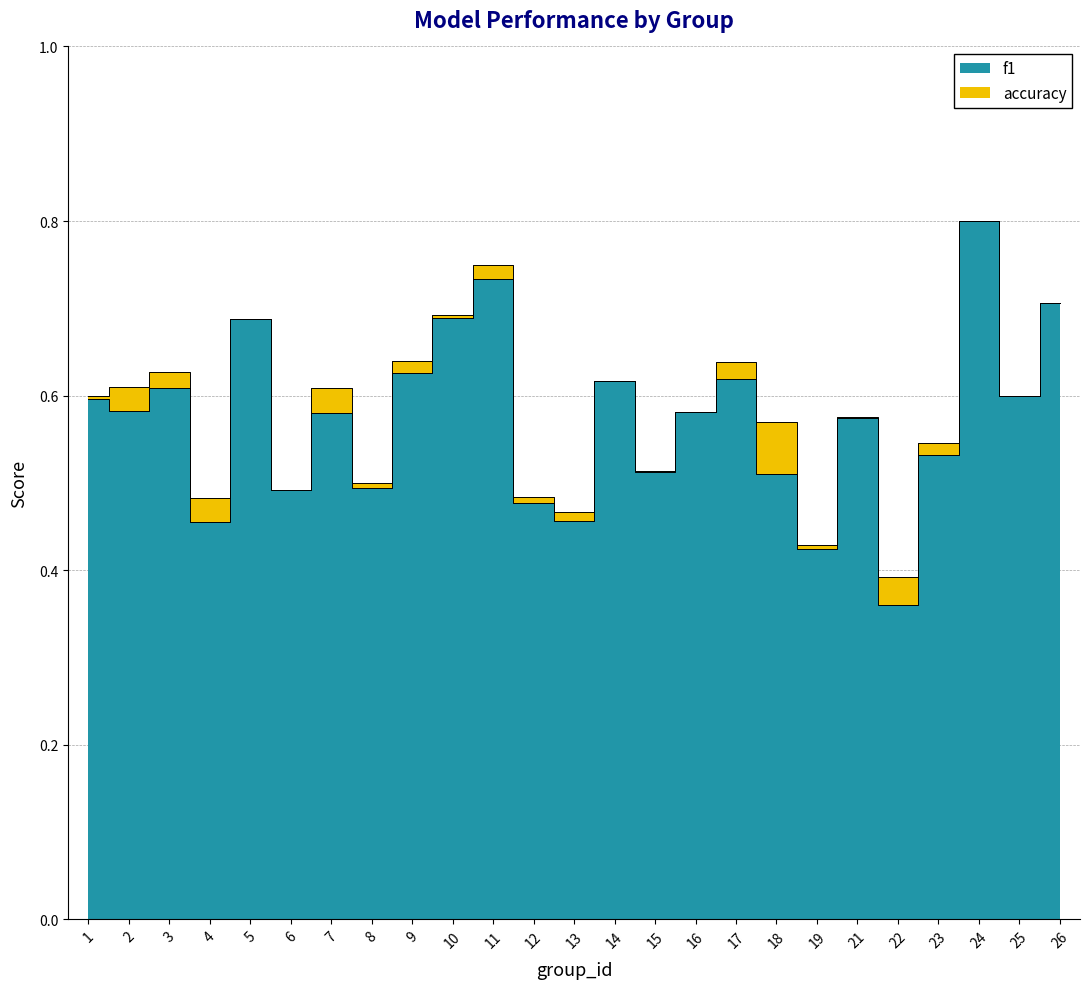

Rank the series by their average value, from lowest to highest.

f1, accuracy